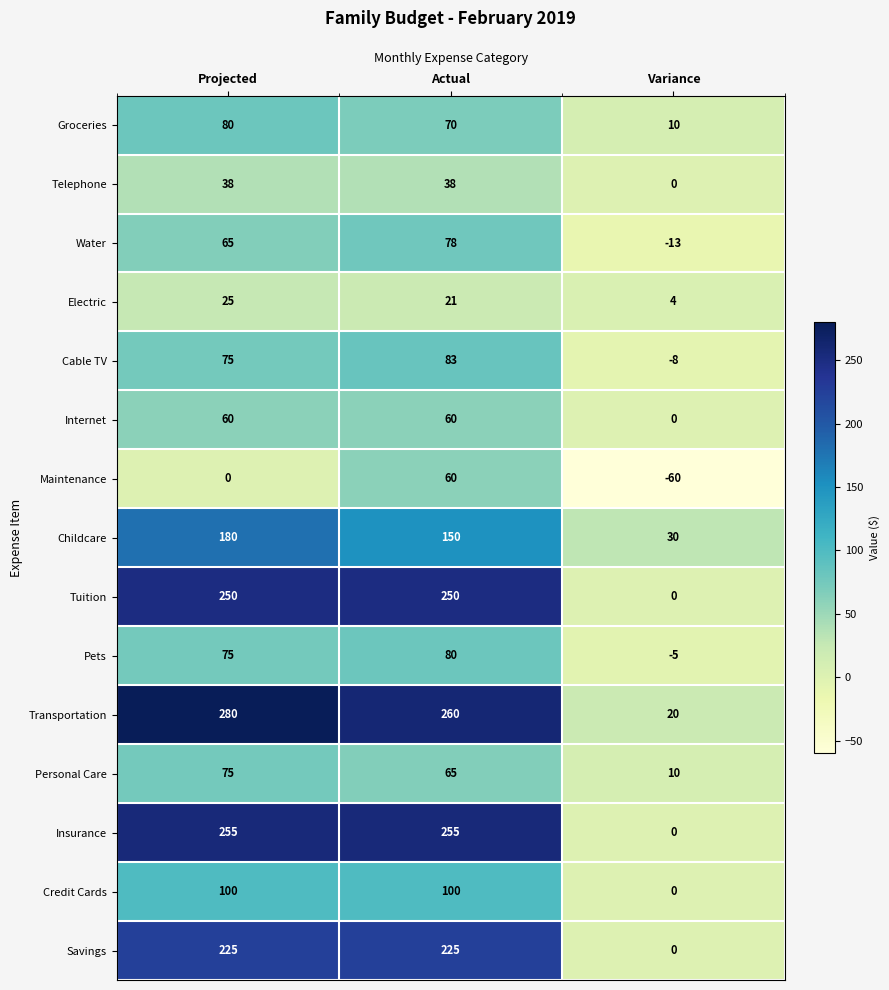

What is the difference between the maximum and second lowest values in the Transportation series?

20